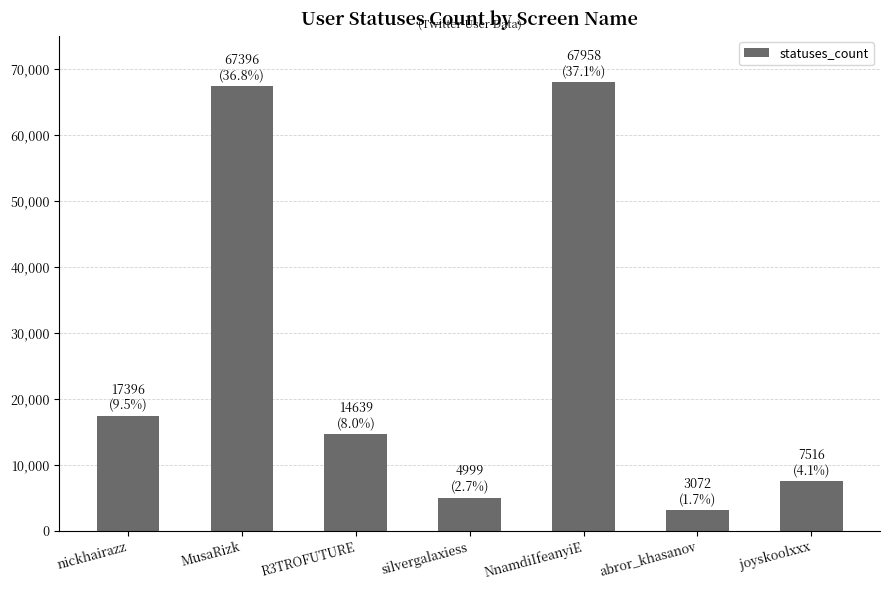

Does the chart contain any negative values?

No